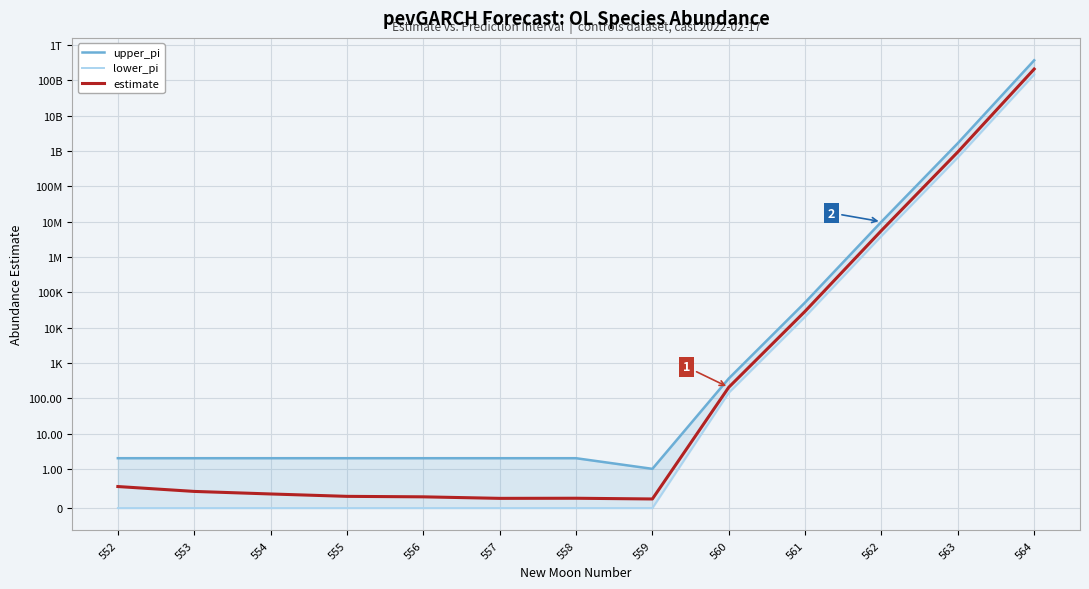

Is the value of upper_pi at 555 greater than the value of estimate at 558?

Yes